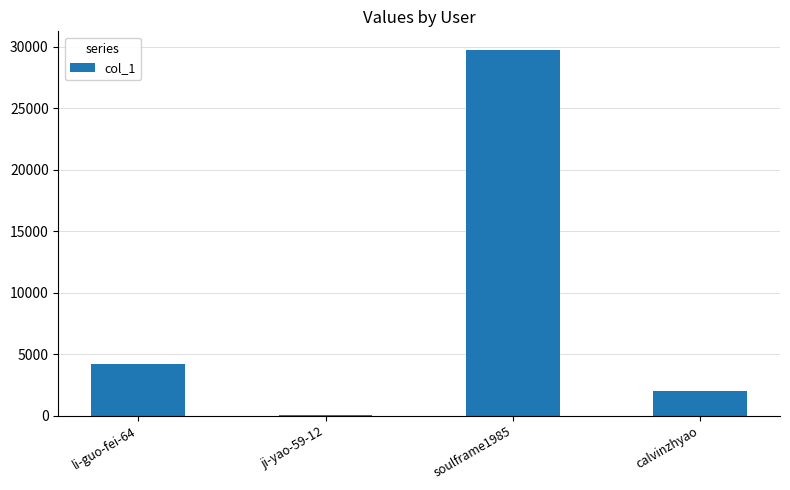

What is the sum of the values at calvinzhyao and li-guo-fei-64?

6153